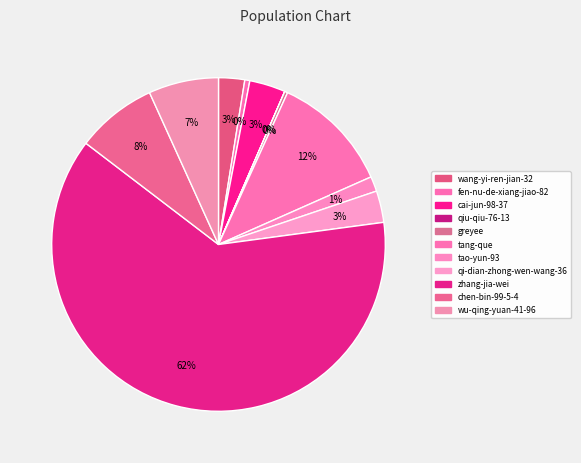

What is the ratio of the value at wu-qing-yuan-41-96 to the value at tao-yun-93?

4.7